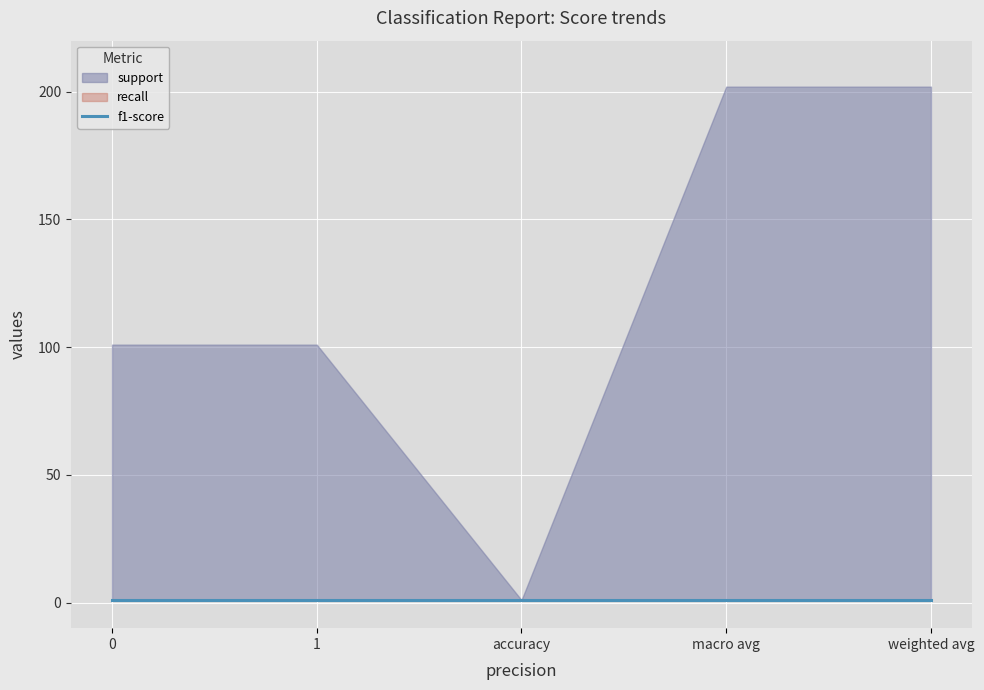

What is the value of the f1-score point at the 2nd from the left?

1